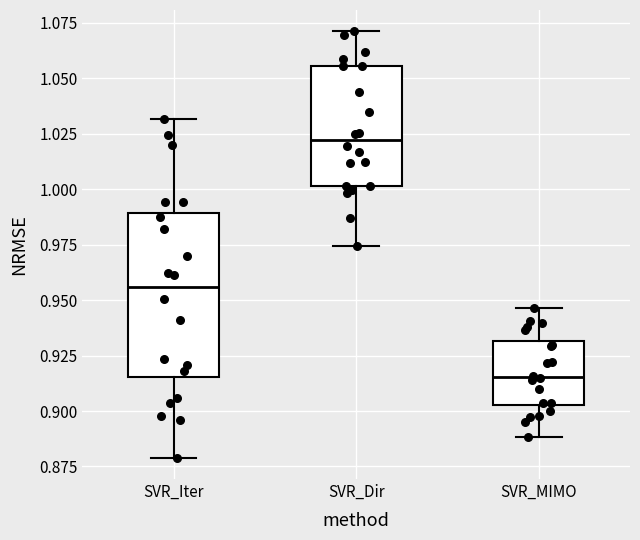

Which box is the tallest, from its lower edge to its upper edge?

SVR_Iter